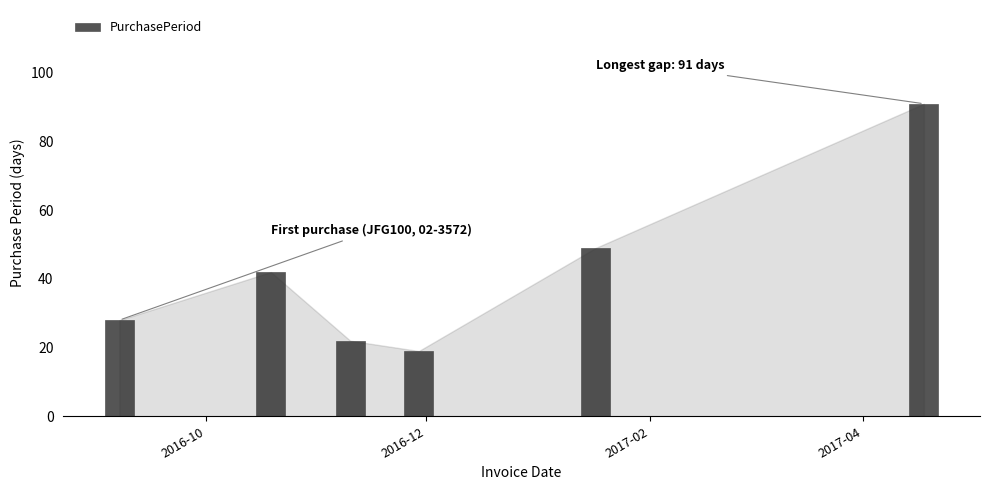

Rank the categories by value from lowest to highest.

2016-11-29, 2016-11-10, 2016-09-07, 2016-10-19, 2017-01-17, 2017-04-18